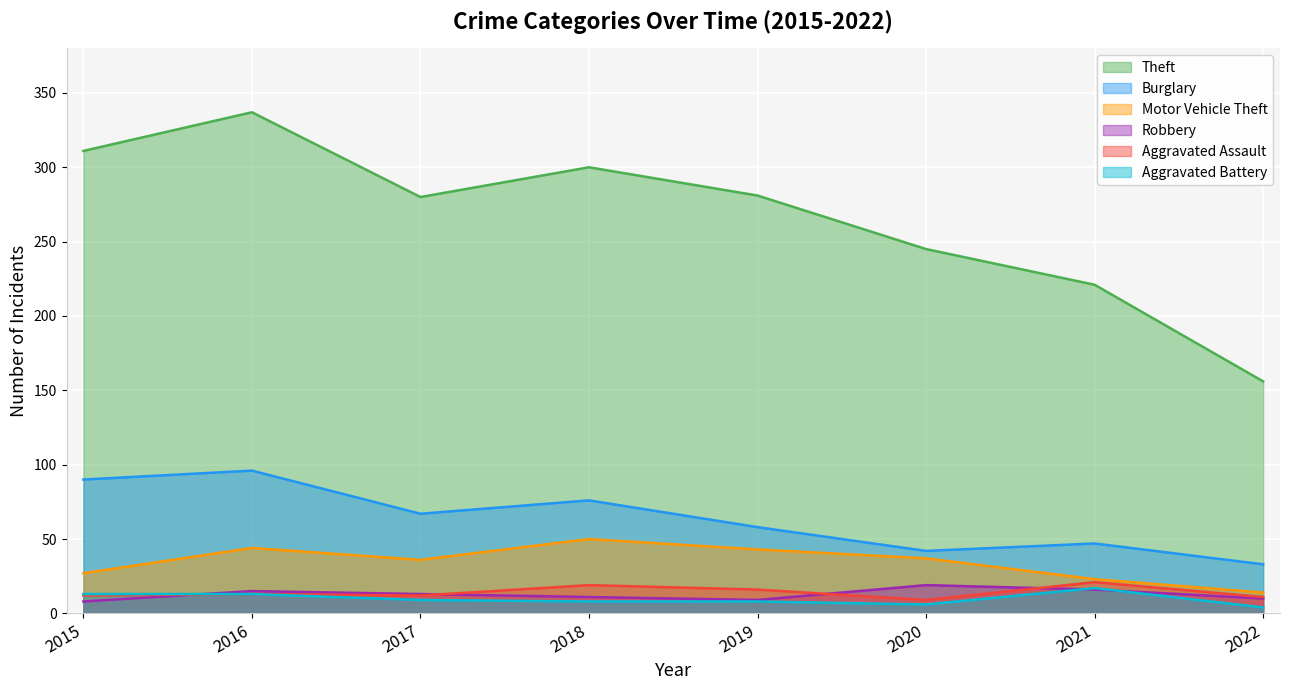

How many lines are shown in the chart?

6